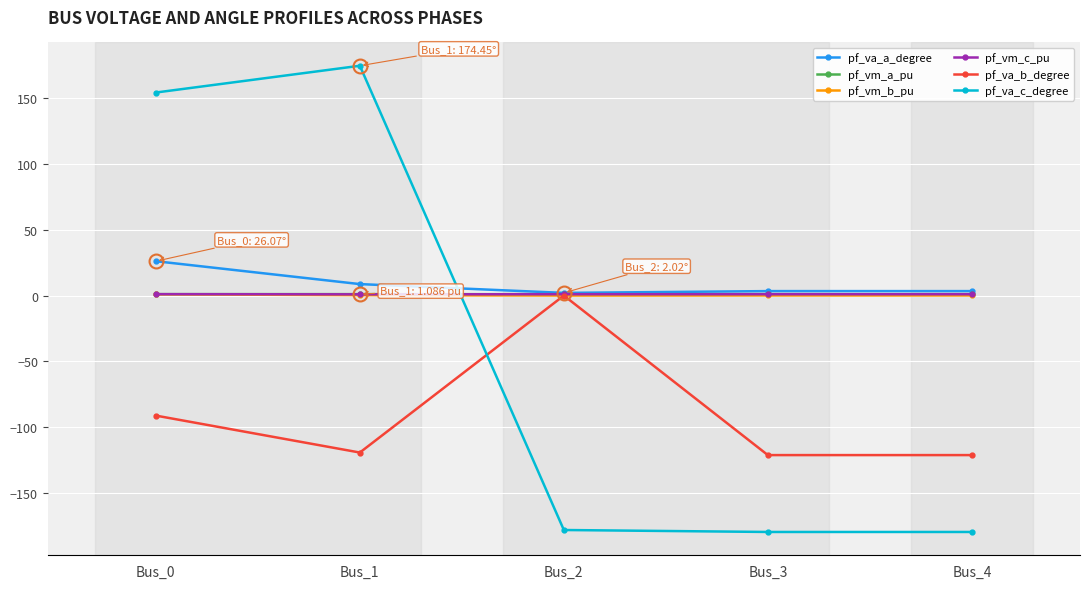

Which series has the largest range (max minus min)?

pf_va_c_degree